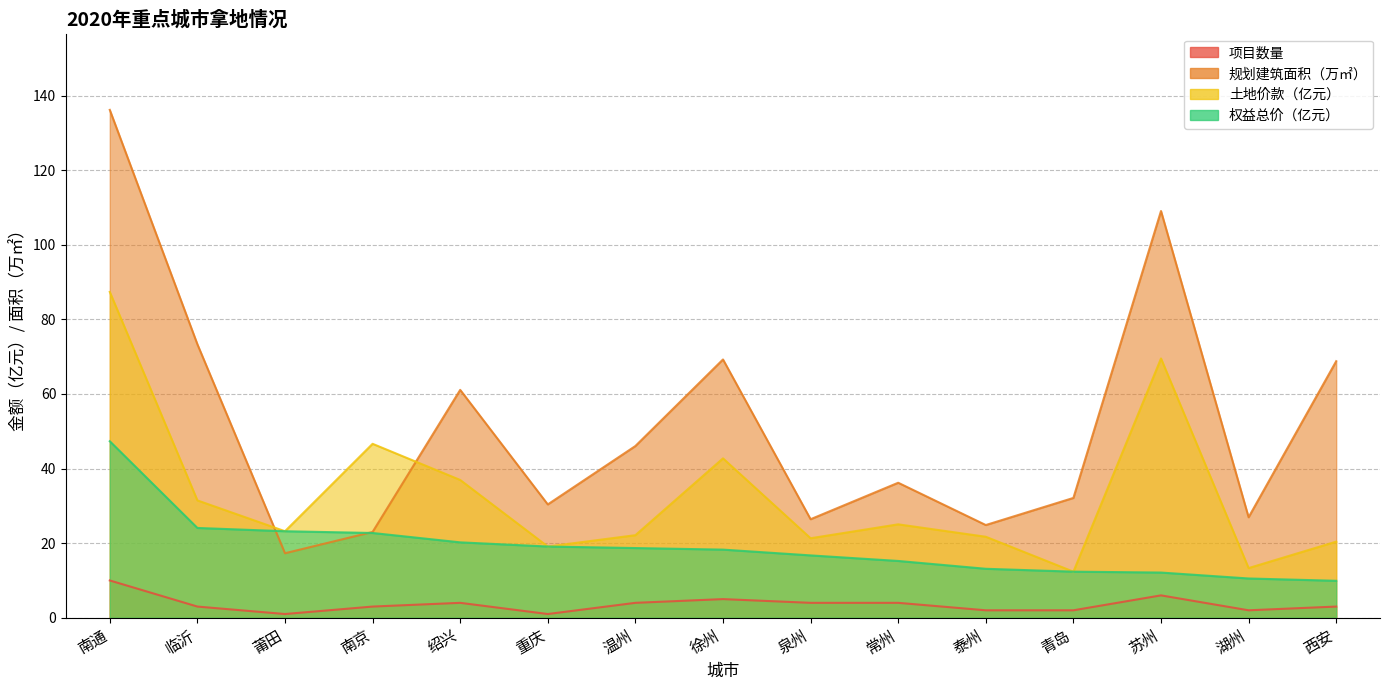

What is the label of the 9th point from the left?

泉州